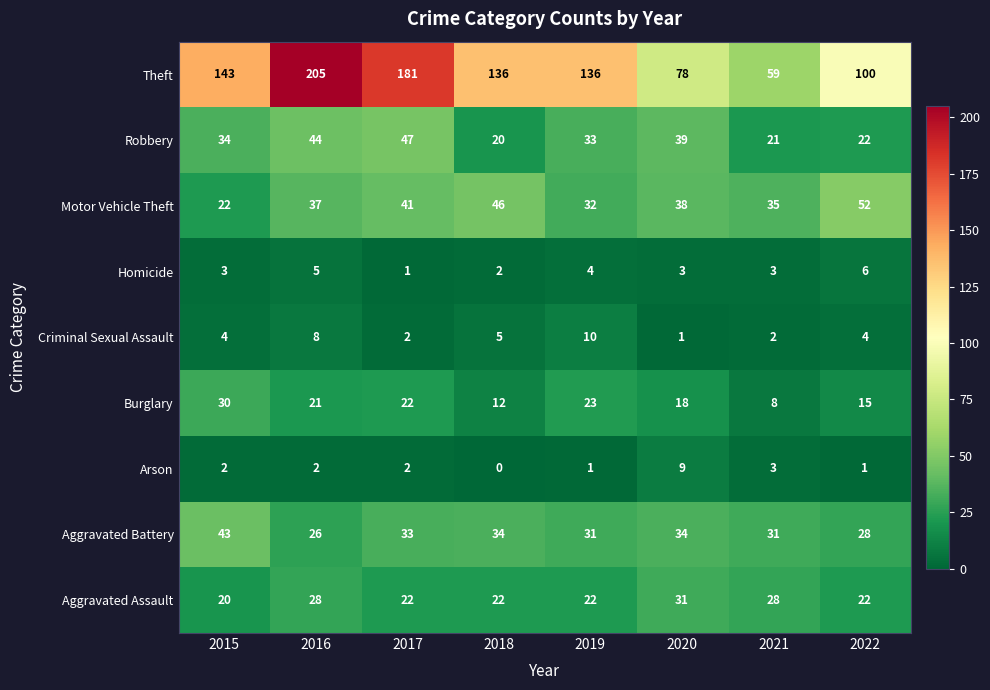

Is the value of Aggravated Battery at 2020 greater than the value of Aggravated Assault at 2016?

Yes